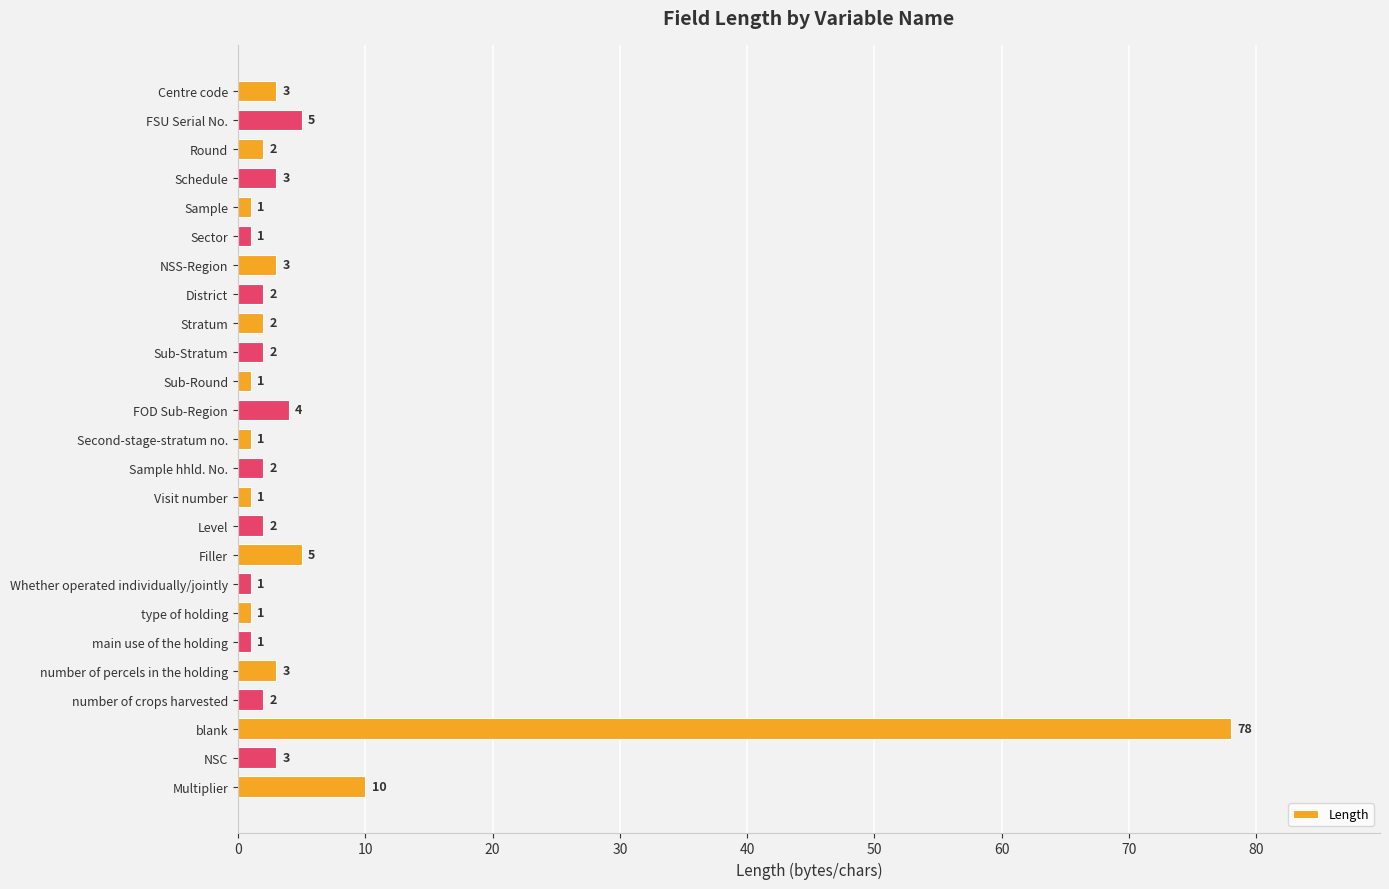

What is the average value?

6